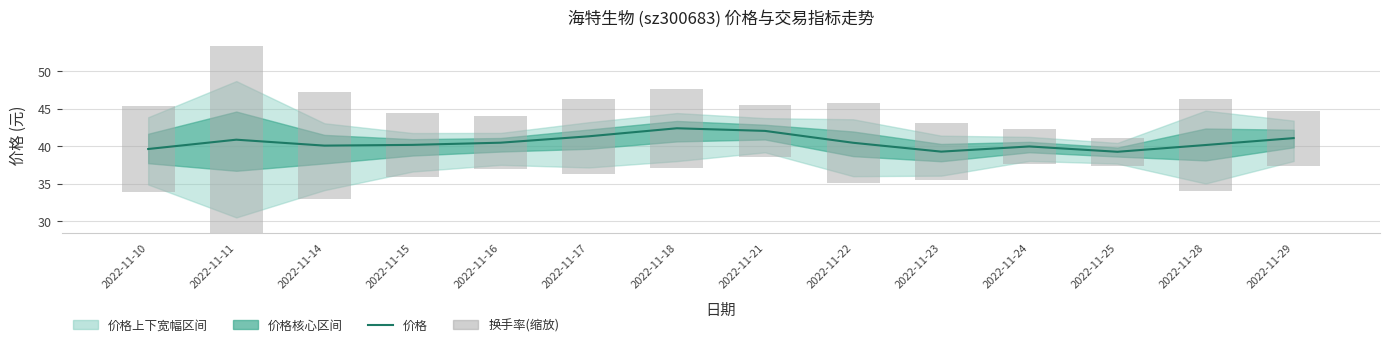

What is the value of the 换手率(缩放) bar at the 2nd from the left?

24.8